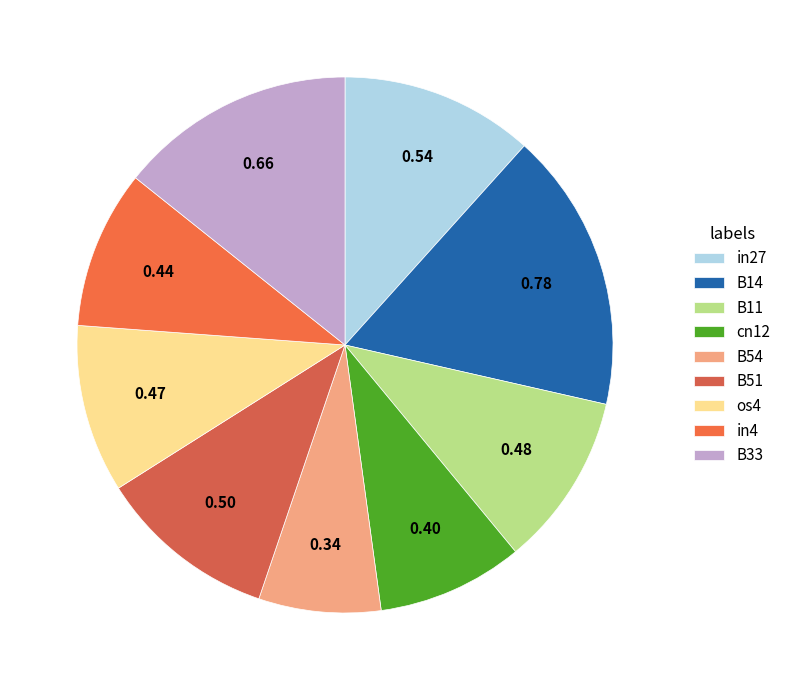

What is the smallest slice in the pie chart?

B54